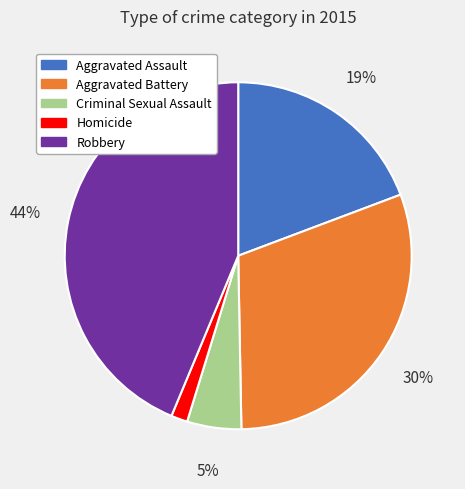

Combined, do Homicide and Criminal Sexual Assault account for over 50%?

No